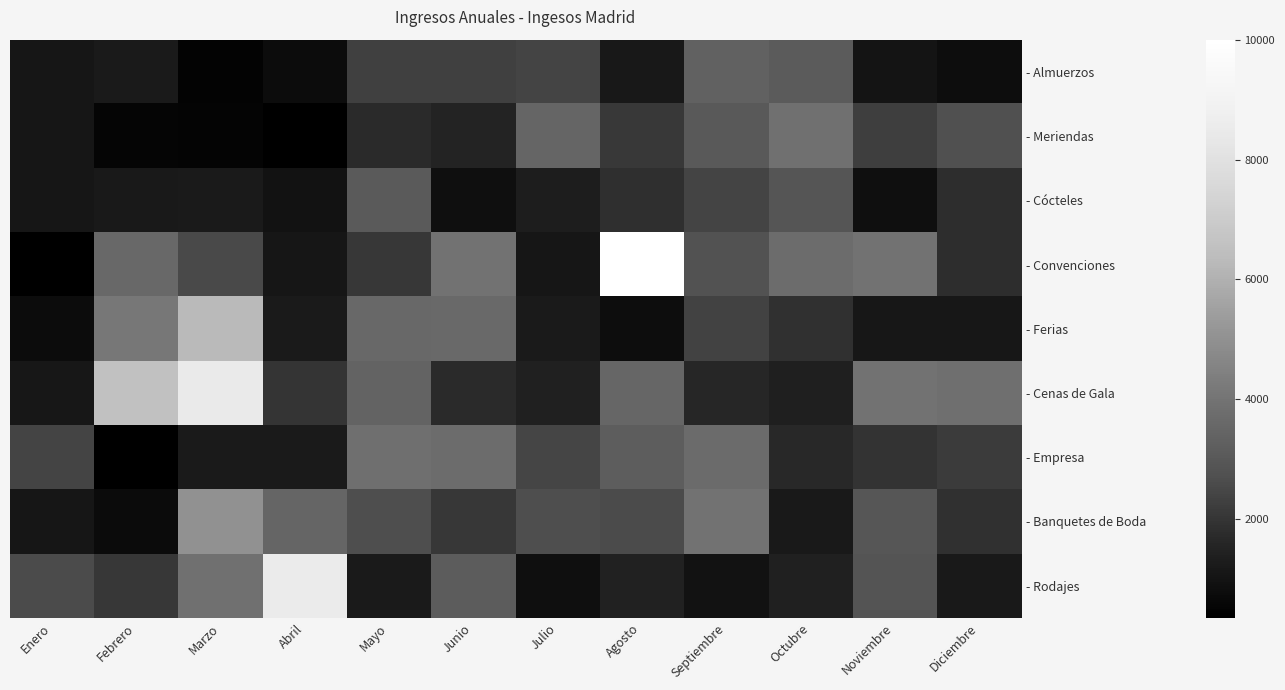

What is the total value across all series at Septiembre?

24164